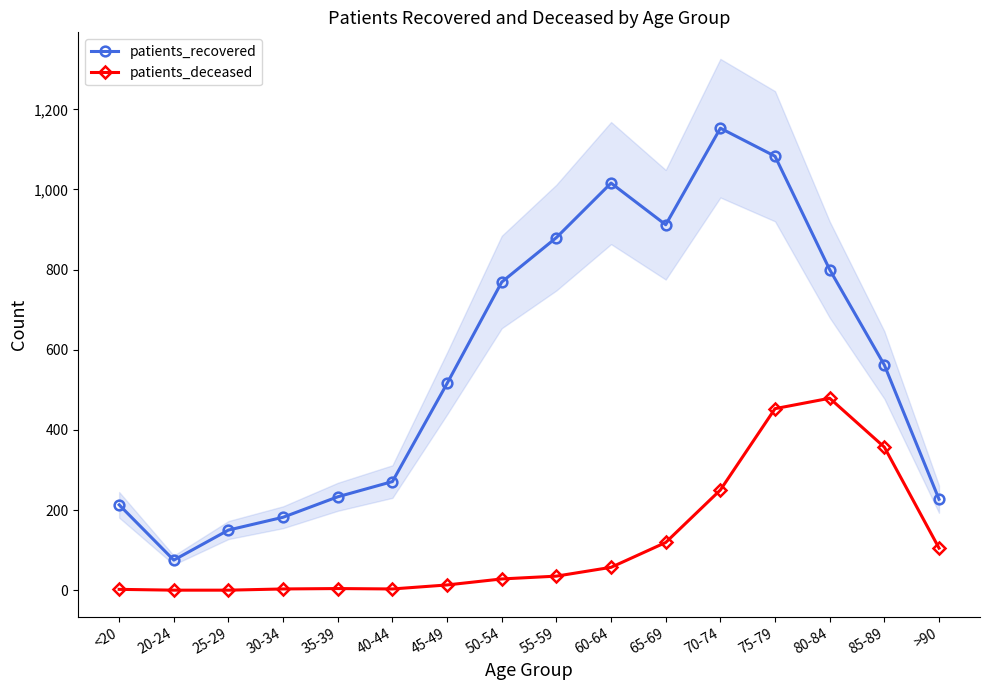

Is the value of patients_deceased at 60-64 greater than the value of patients_recovered at 30-34?

No